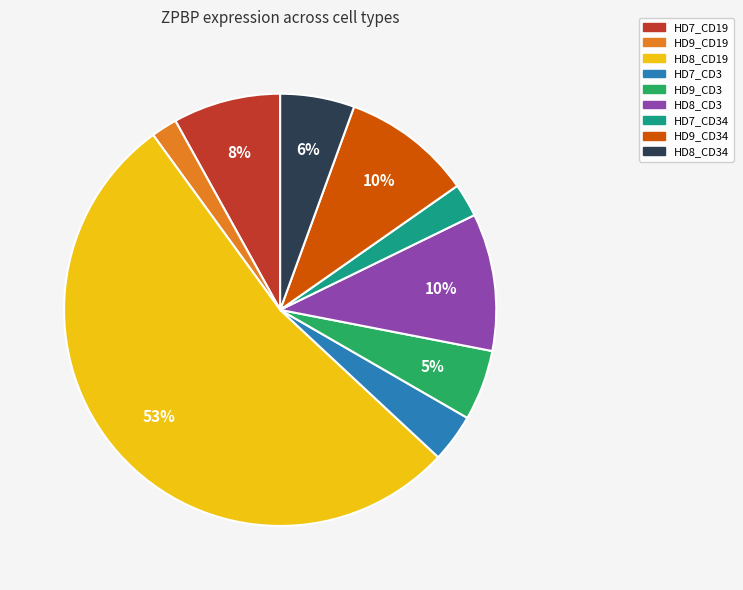

Is there any slice that represents more than half of the pie?

Yes